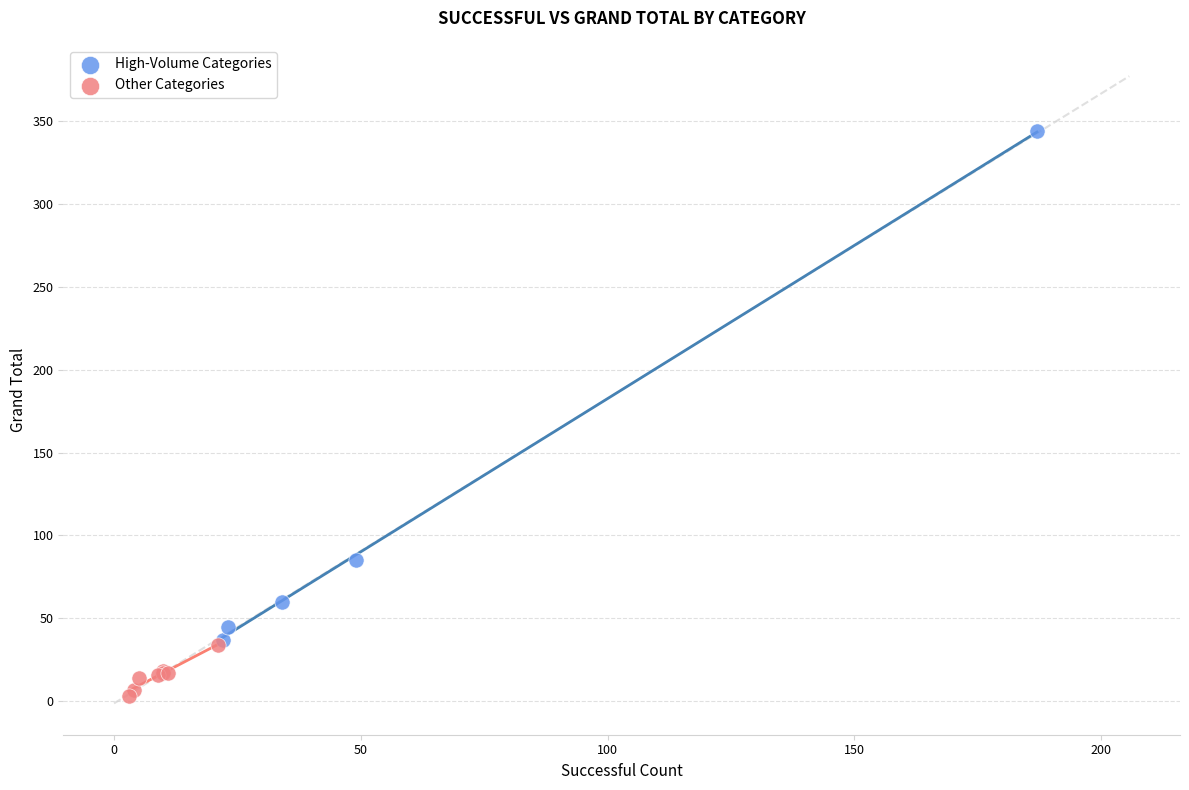

Which series contains the lowest Y value?

Other Categories